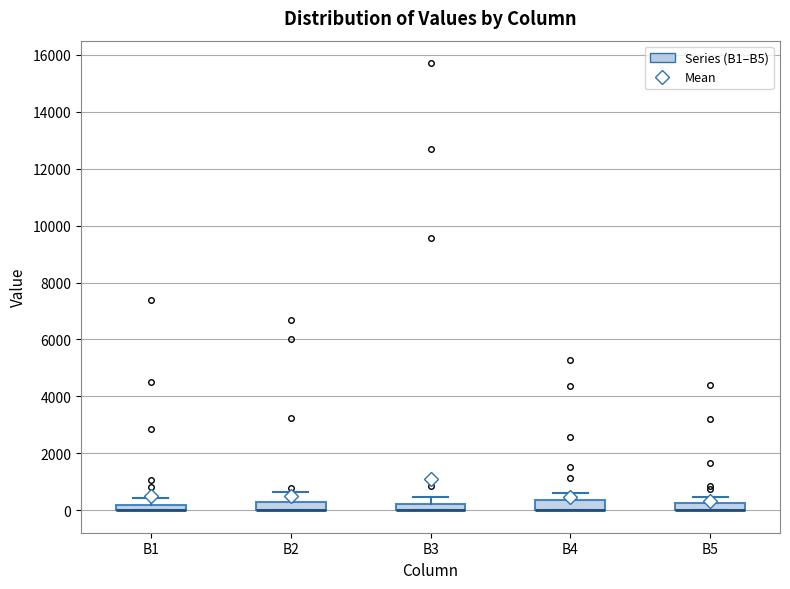

Where is the upper edge of the box for B1 on the y-axis? The values are not printed on the chart, so give them approximately, as read against the axis.

200